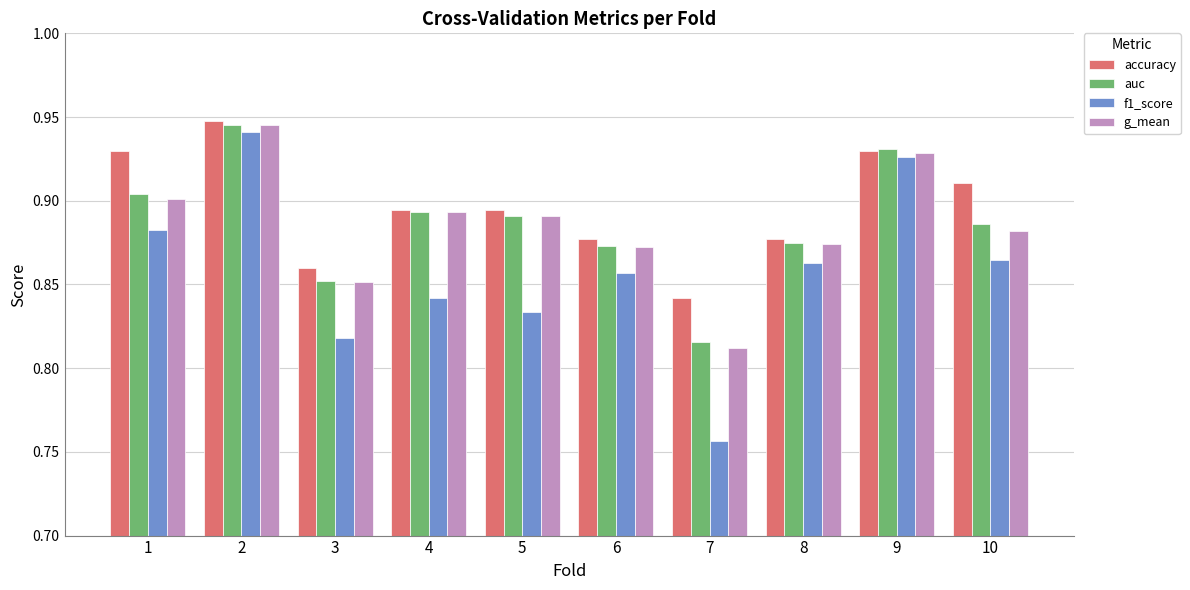

Which label corresponds to the smallest value in the chart?

7